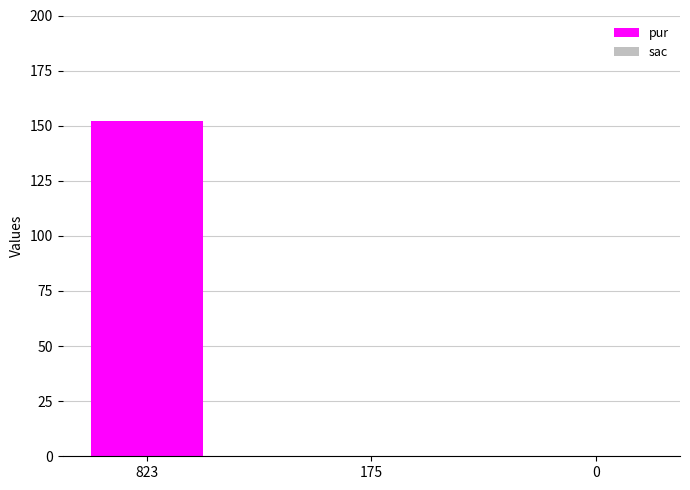

Count the number of data series in this chart.

1